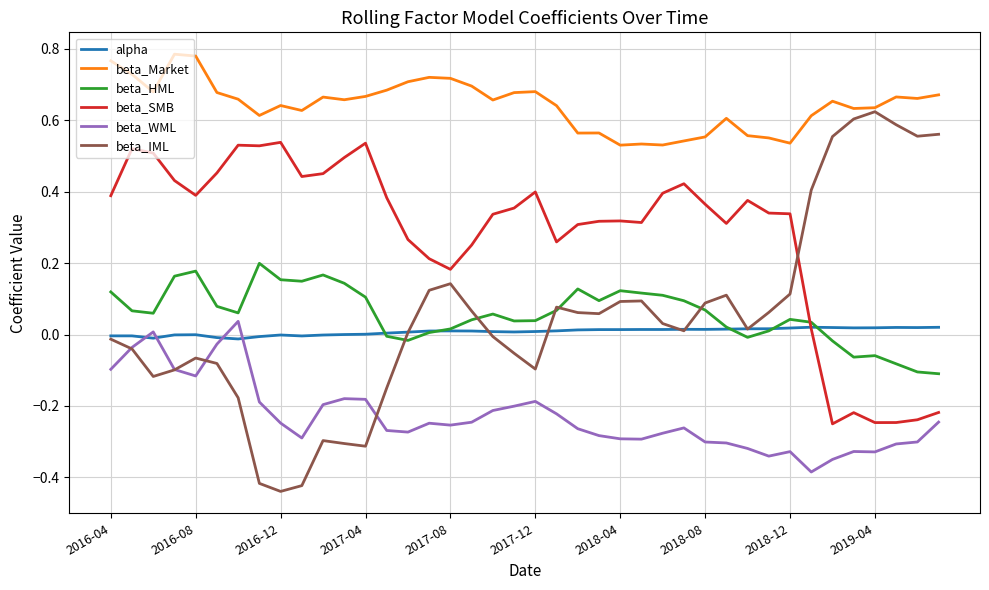

Which series has the largest range (max minus min)?

beta_IML